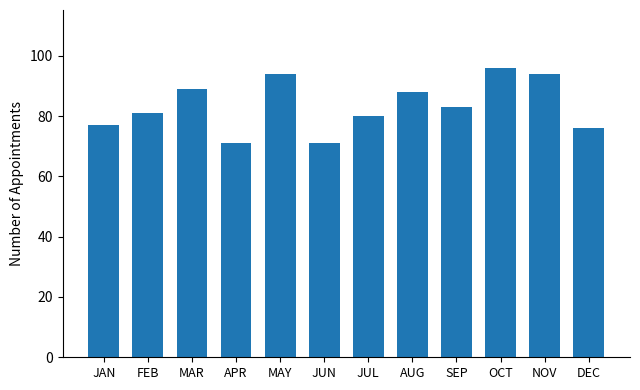

How many data points are less than 83?

6